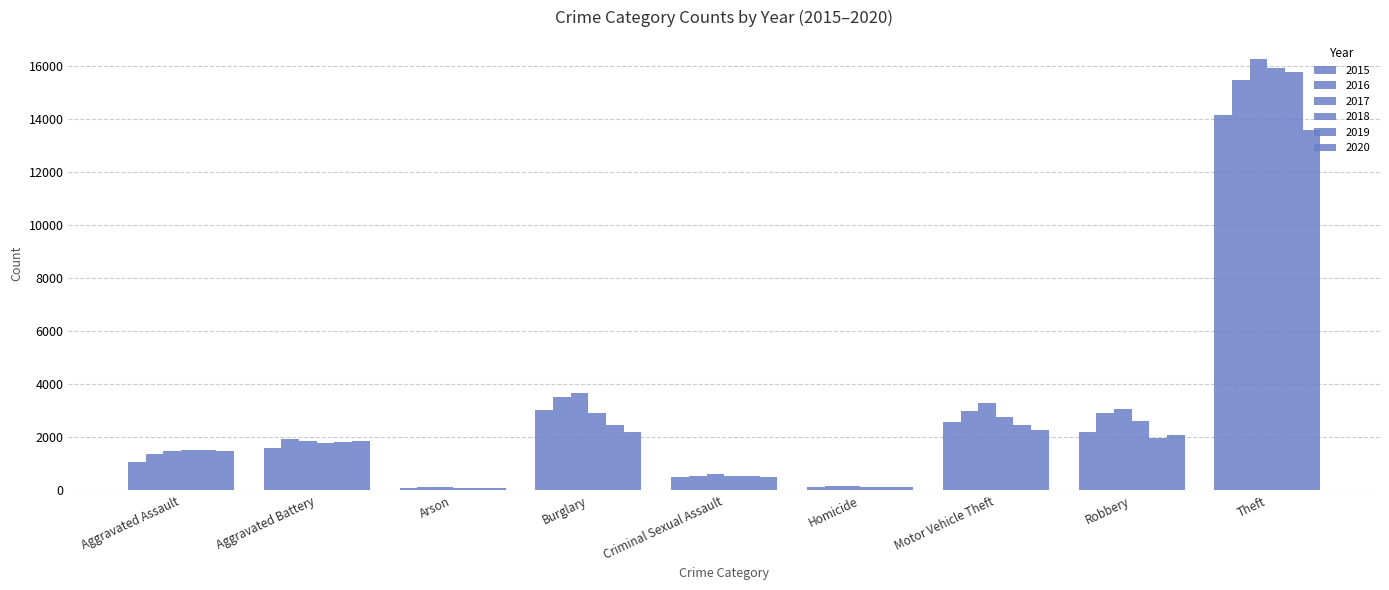

Between Aggravated Battery and Homicide, which series saw the biggest shift?

2016